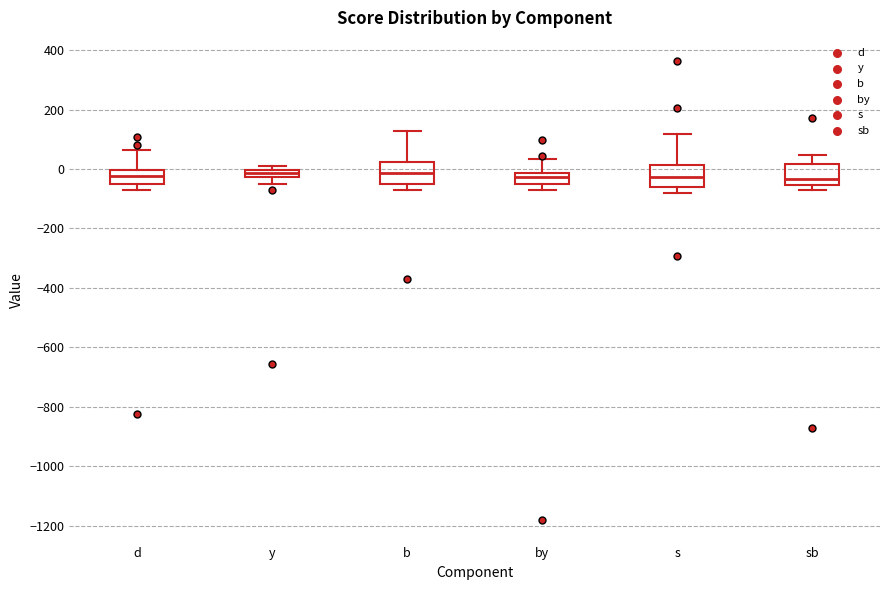

Where is the upper edge of the box for by on the y-axis? The values are not printed on the chart, so give them approximately, as read against the axis.

-20